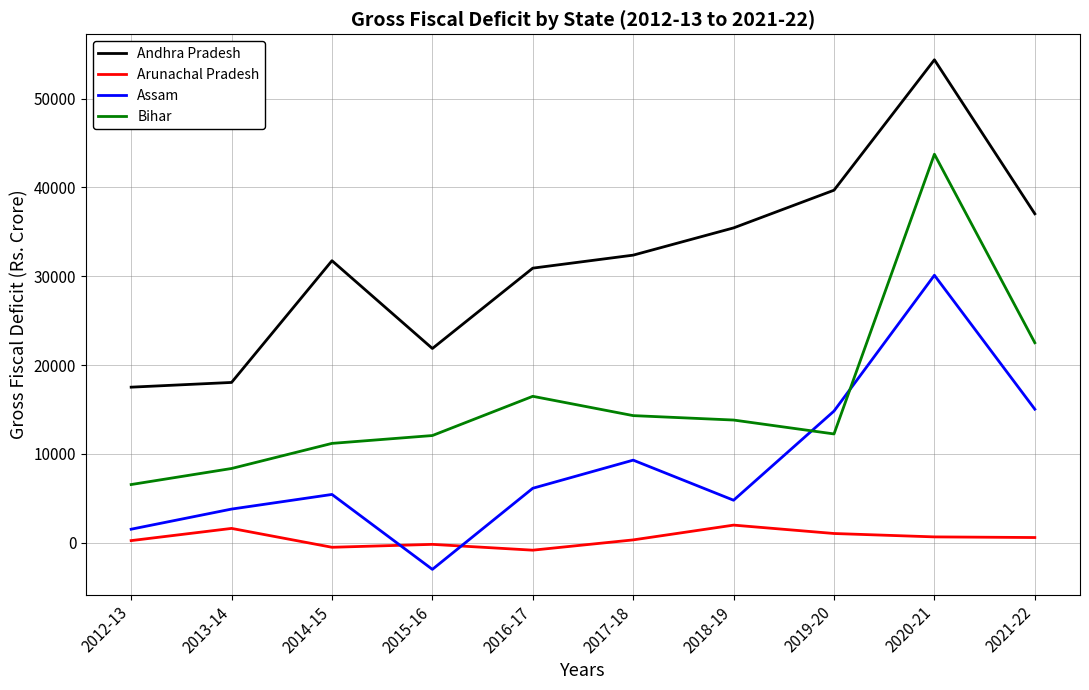

Is the value of Bihar at 2013-14 greater than the value of Andhra Pradesh at 2018-19?

No